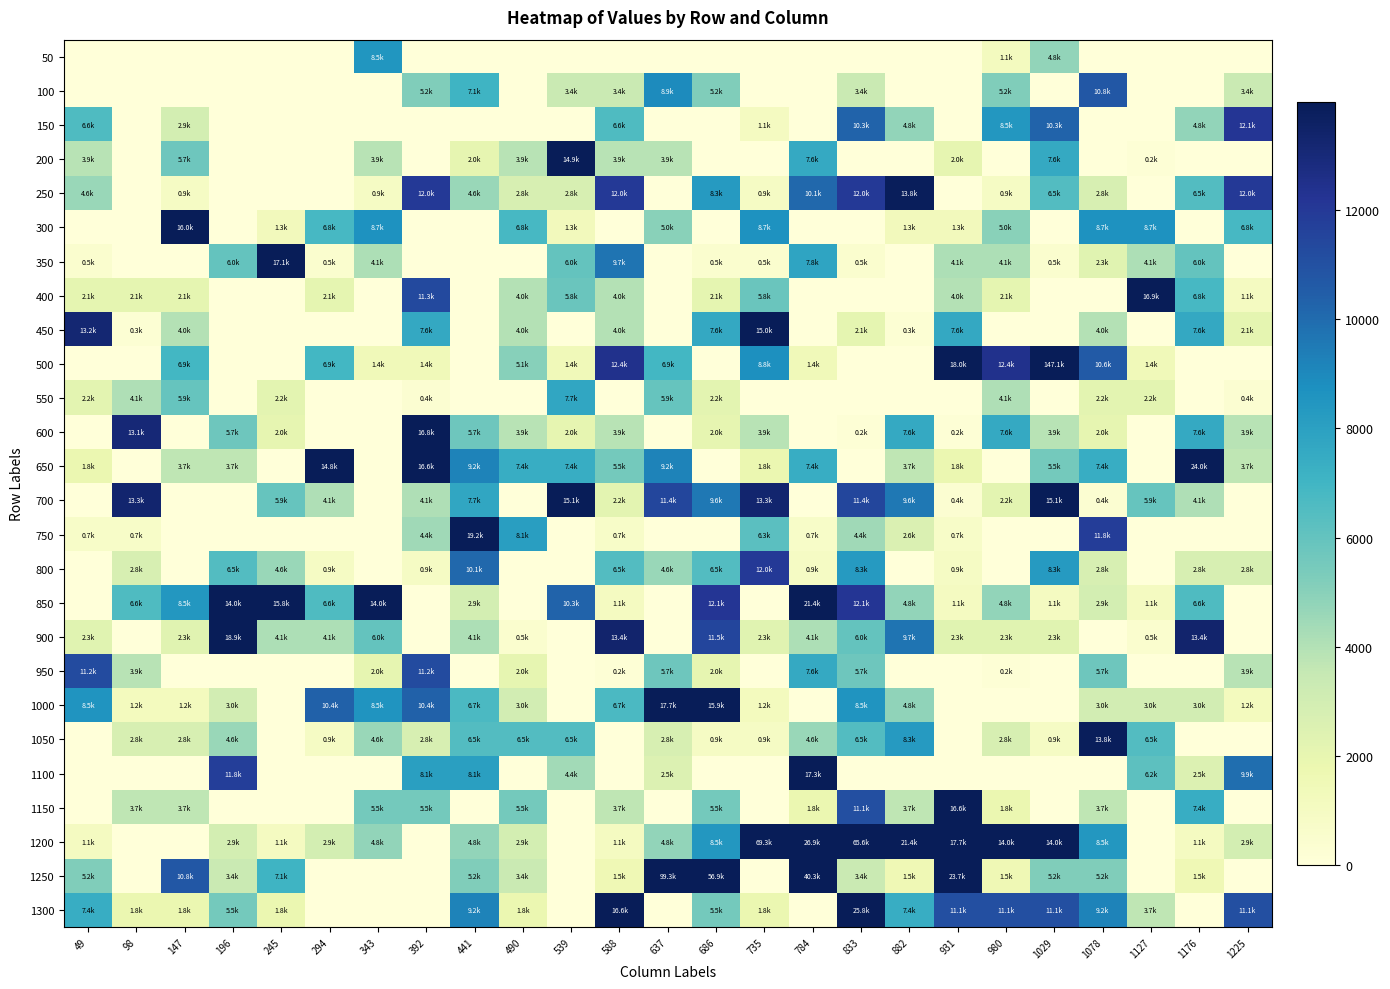

Which series has the largest total across all categories?

1200